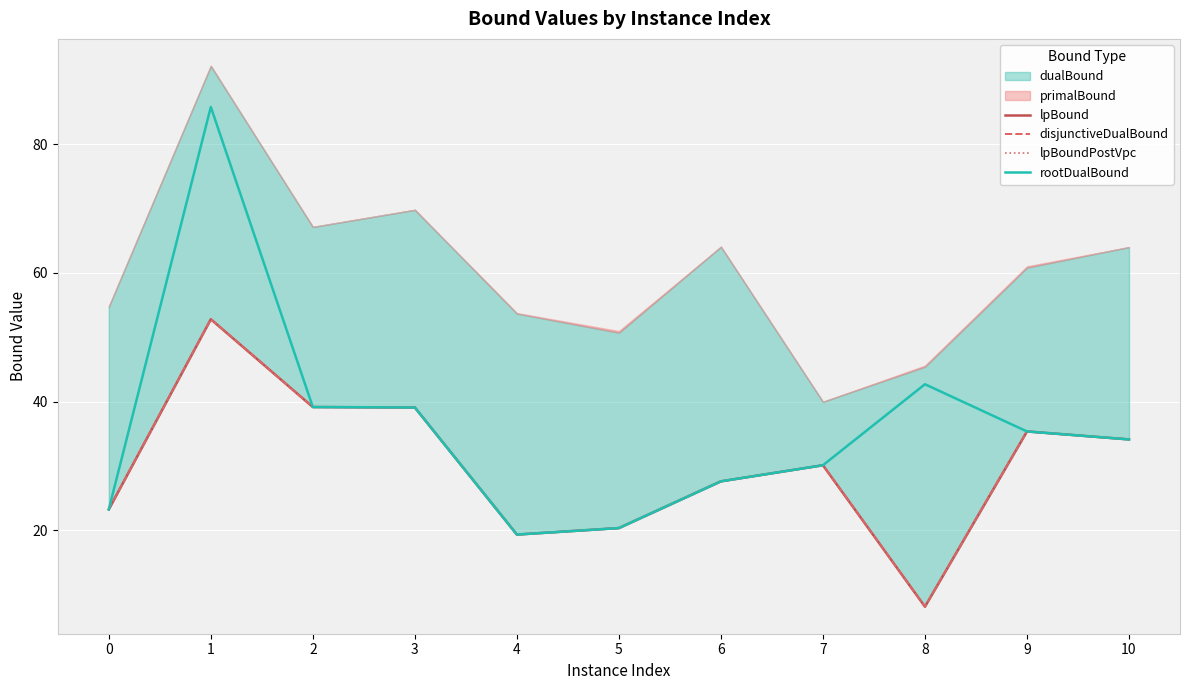

How many values in the disjunctiveDualBound series exceed 30?

6